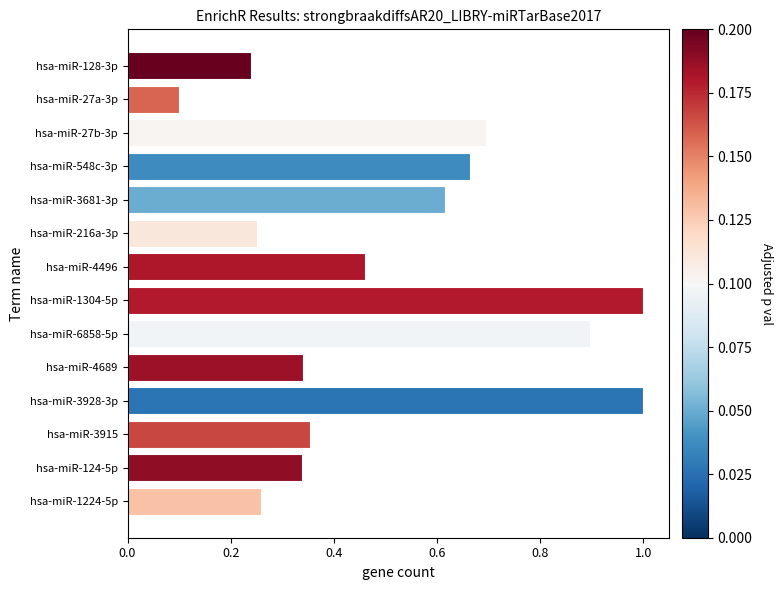

What is the change in value from hsa-miR-3928-3p to hsa-miR-548c-3p?

-0.3